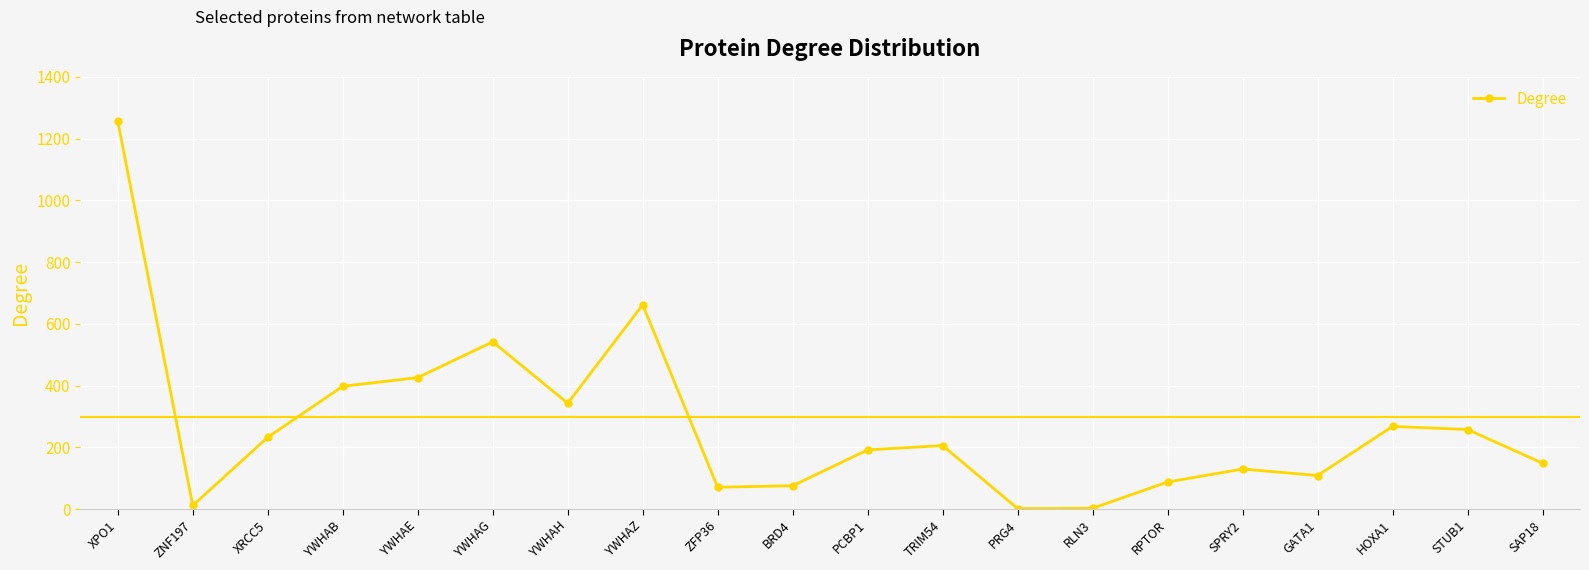

True or false: the data has more than 1 interior local peaks.

True